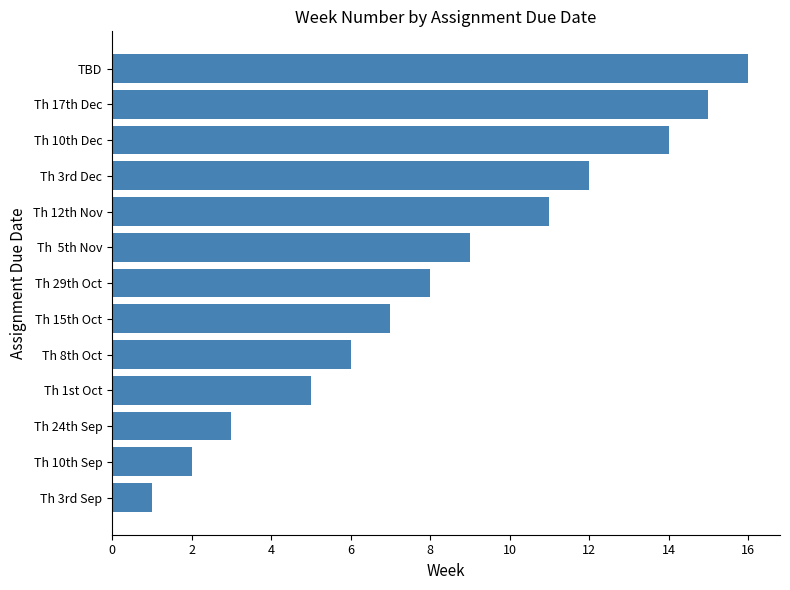

The value at Th 10th Sep is 2. True or false?

True